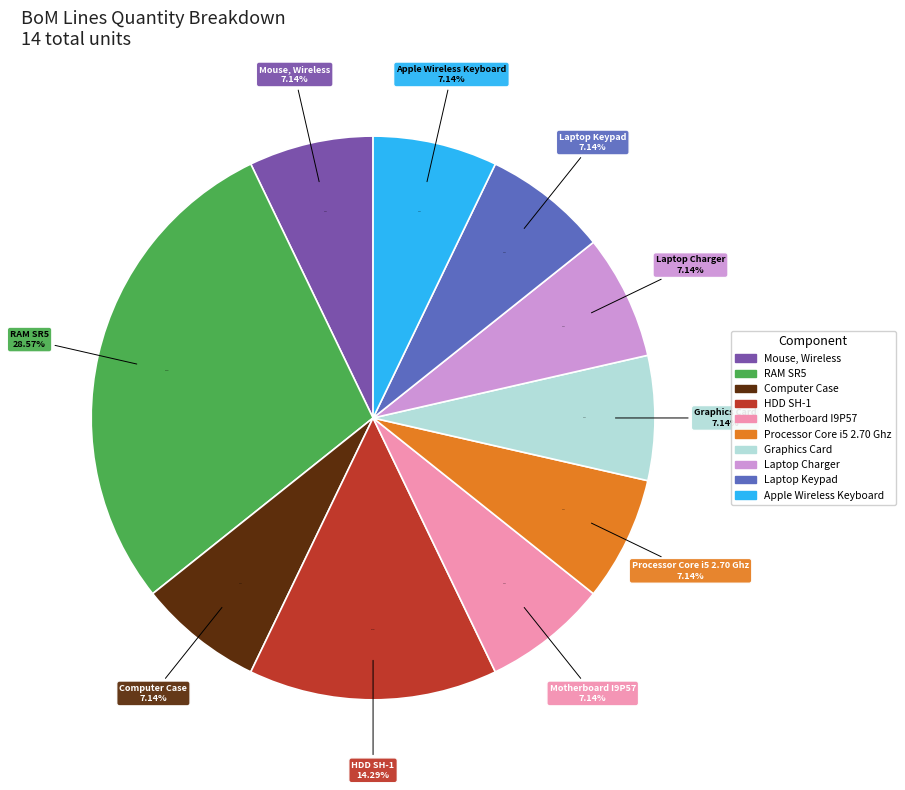

To the nearest percent, what is the combined percentage of Apple Wireless Keyboard and Laptop Keypad?

14%